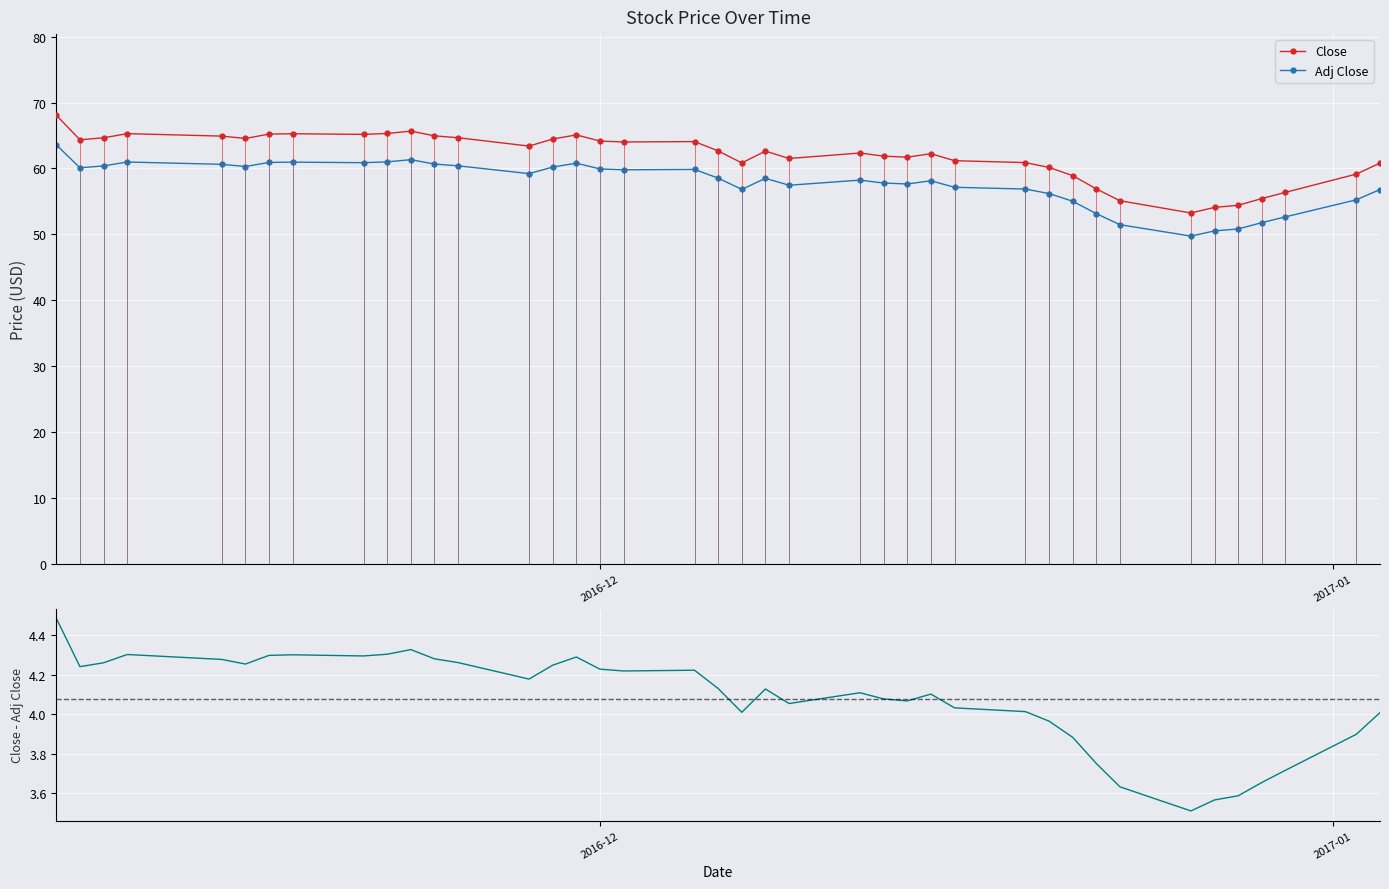

Reading left to right, extract all data points from this chart.

Close: 68.1	64.3	64.6	65.3	64.9	64.5	65.2	65.3	65.2	65.3	65.7	64.9	64.7	63.4	64.5	65.1	64.2	64.0	64.1	62.7	60.8	62.6	61.5	62.3	61.9	61.7	62.2	61.2	60.9	60.2	58.9	56.9	55.1	53.3	54.1	54.4	55.4	56.4	59.1	60.8
Adj Close: 63.6	60.1	60.4	61.0	60.6	60.3	60.9	61.0	60.9	61.0	61.3	60.7	60.4	59.2	60.2	60.8	59.9	59.8	59.9	58.5	56.8	58.5	57.5	58.2	57.8	57.6	58.1	57.1	56.9	56.2	55.0	53.1	51.5	49.7	50.5	50.8	51.8	52.7	55.2	56.8
Close - Adj Close: 4.5	4.2	4.3	4.3	4.3	4.3	4.3	4.3	4.3	4.3	4.3	4.3	4.3	4.2	4.2	4.3	4.2	4.2	4.2	4.1	4.0	4.1	4.1	4.1	4.1	4.1	4.1	4.0	4.0	4.0	3.9	3.8	3.6	3.5	3.6	3.6	3.7	3.7	3.9	4.0